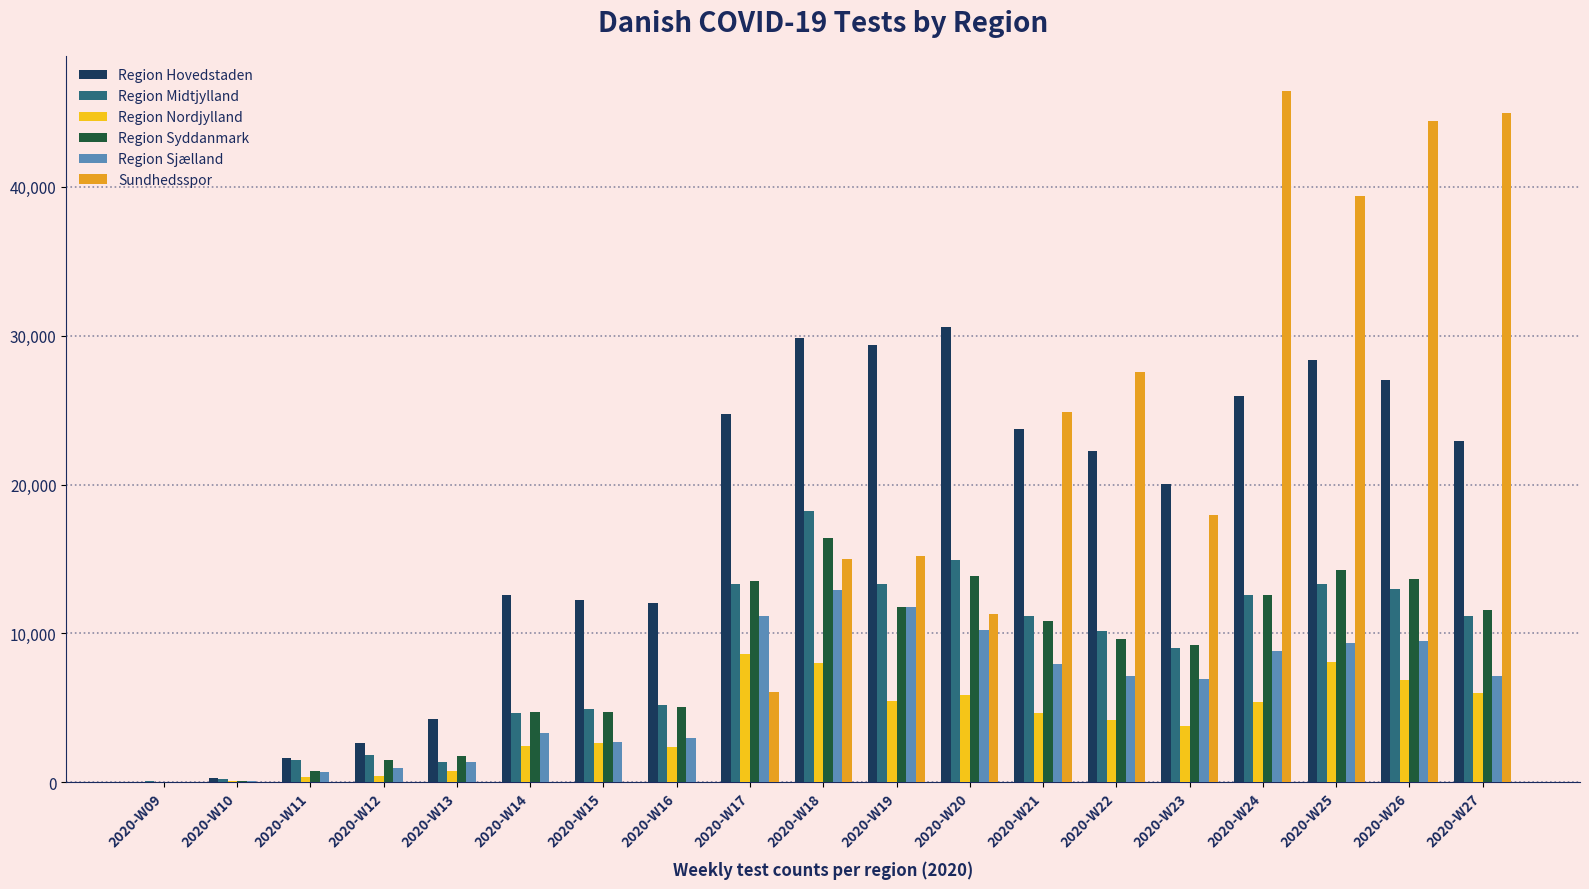

What are all the series names shown in the legend?

Region Hovedstaden, Region Midtjylland, Region Nordjylland, Region Syddanmark, Region Sjælland, Sundhedsspor